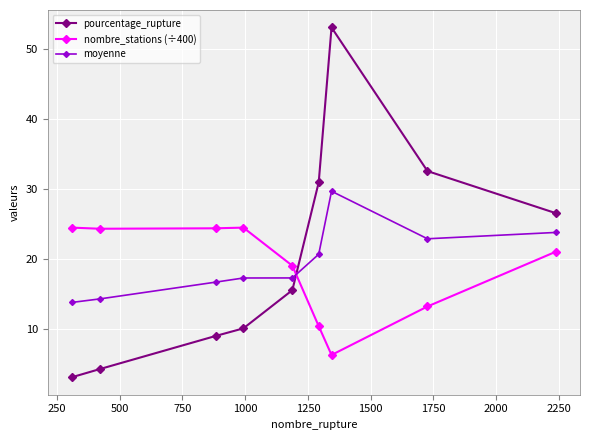

What is the difference between the maximum and second lowest values in the moyenne series?

15.4